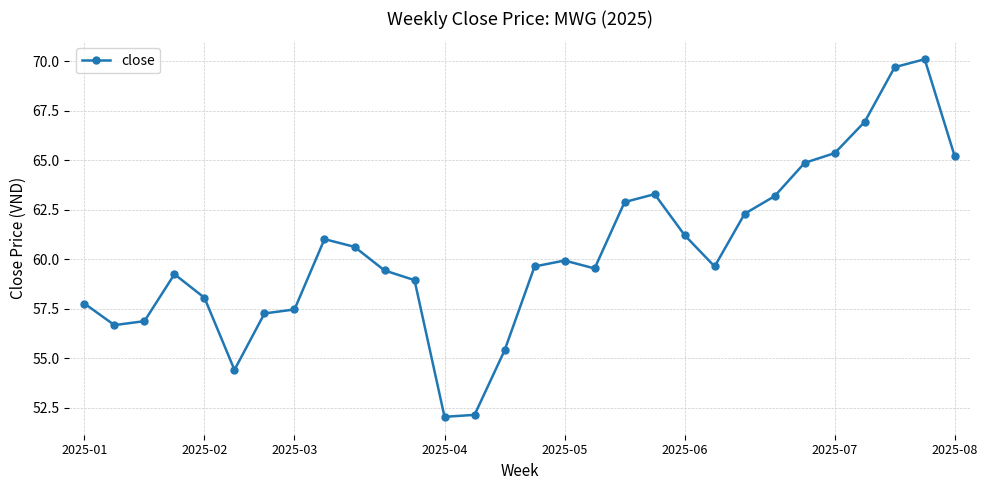

What is the average value?

60.4